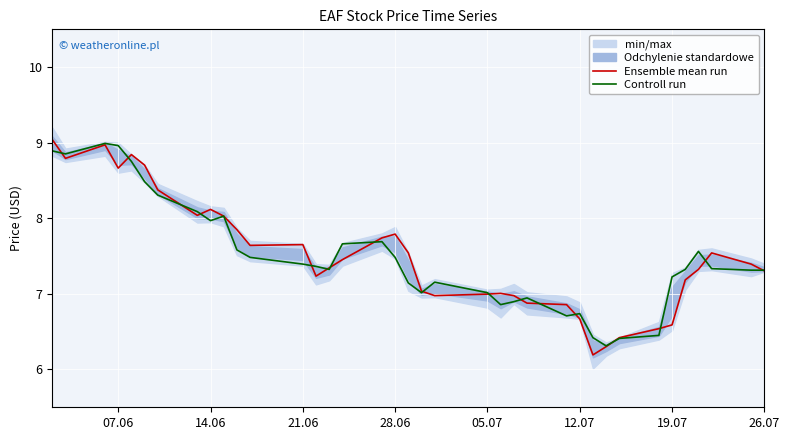

What is the highest value of the Ensemble mean run series?

9.0